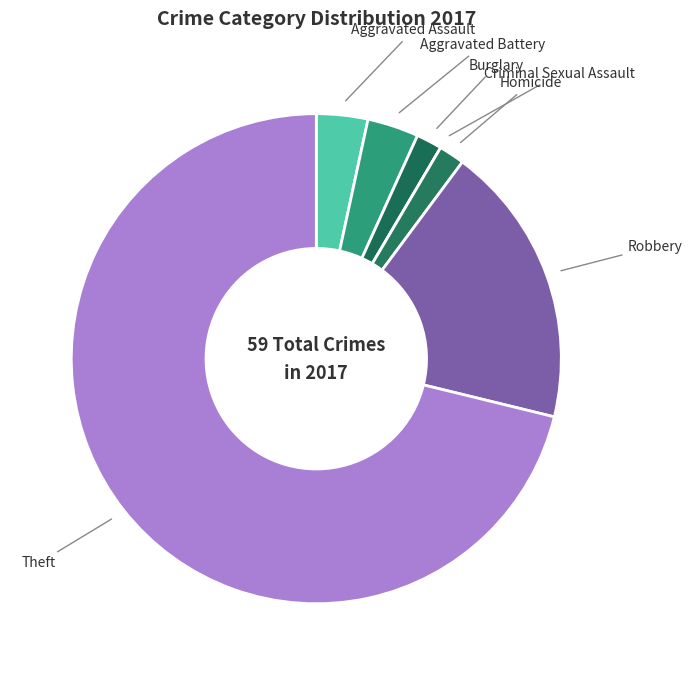

Does Robbery account for over 50% of the chart?

No